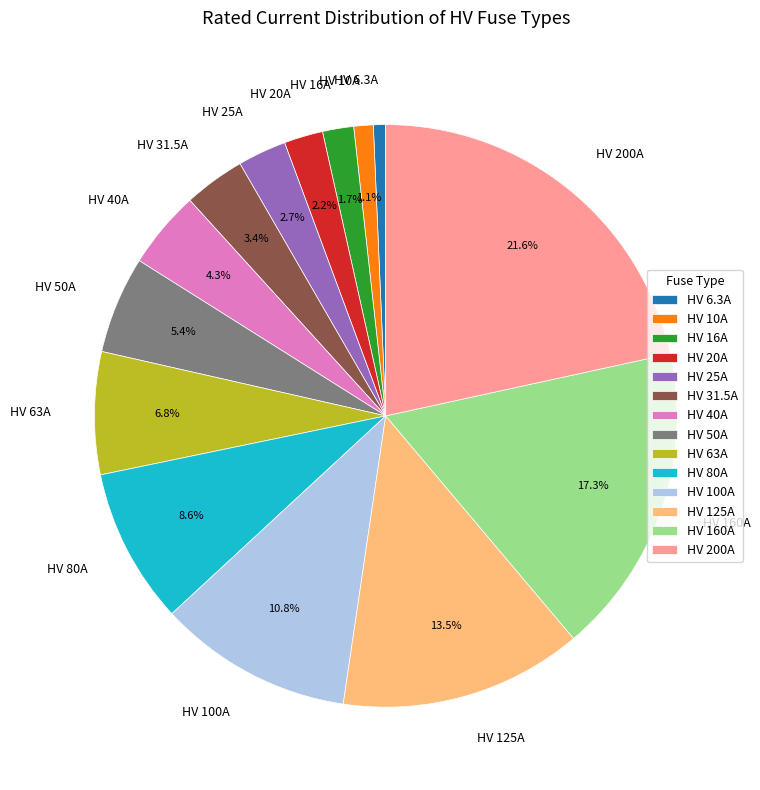

To the nearest percent, what is the average slice percentage?

7%